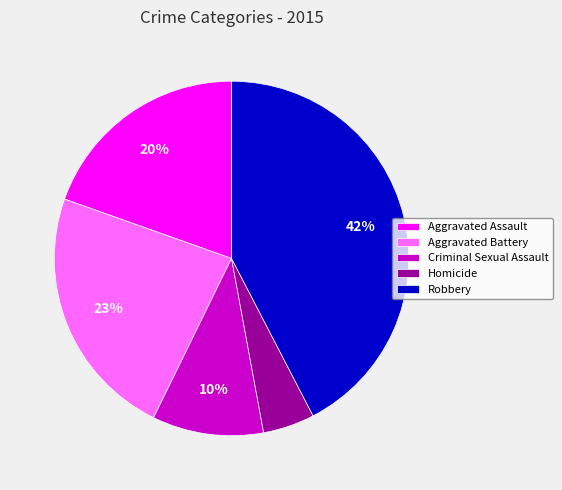

Which has a higher value, Homicide or Aggravated Assault?

Aggravated Assault